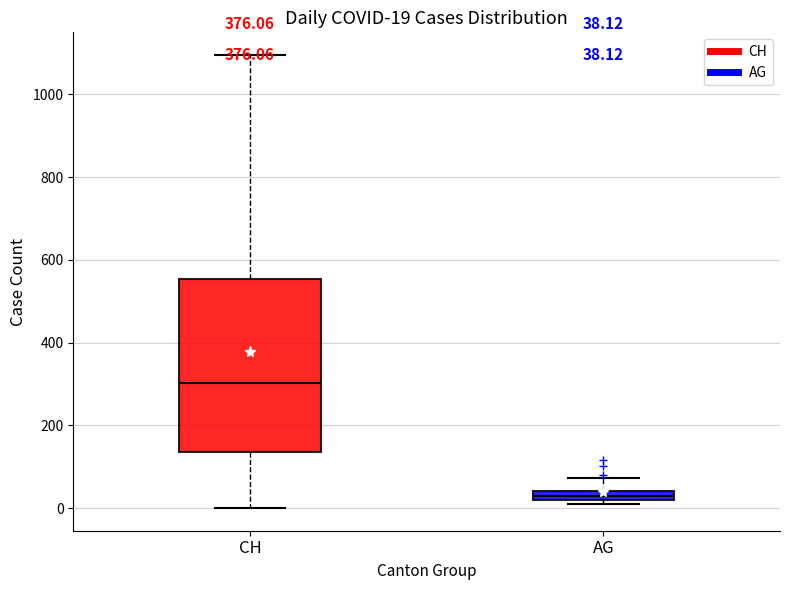

Which box's median line is the highest?

CH